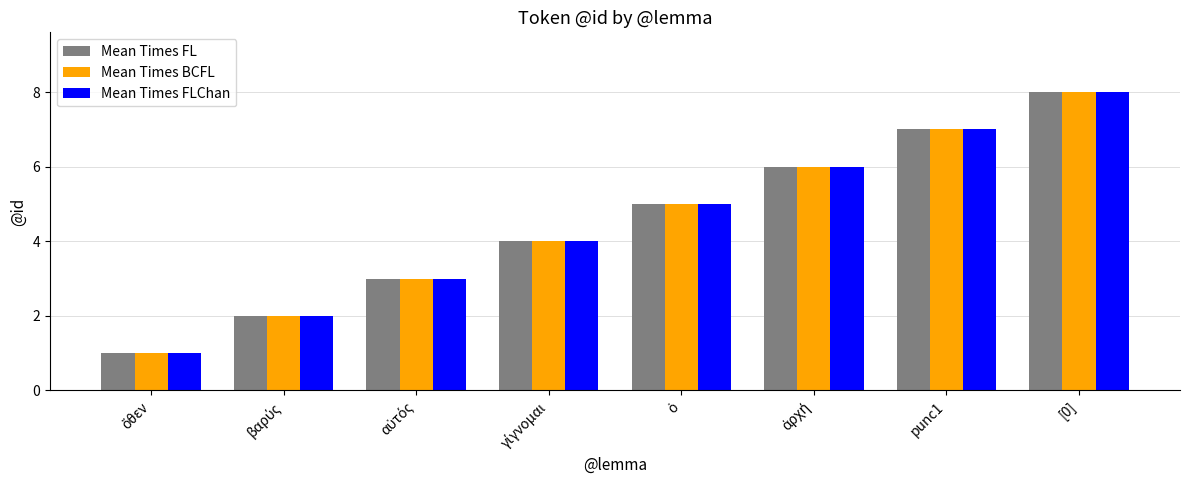

Which category has the highest value across all series?

[0]